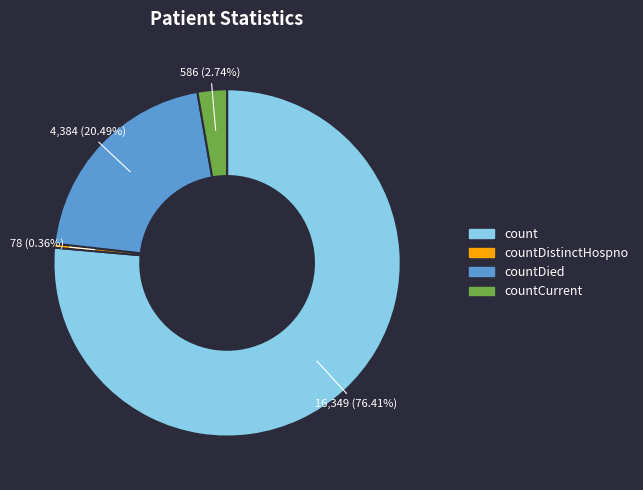

What is the largest slice in the pie chart?

count